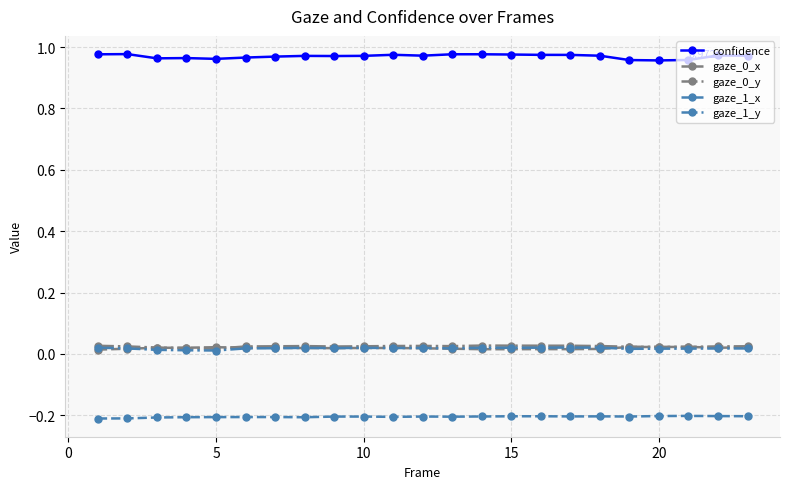

Count the gaze_1_y values in the range 0 to 1.

23